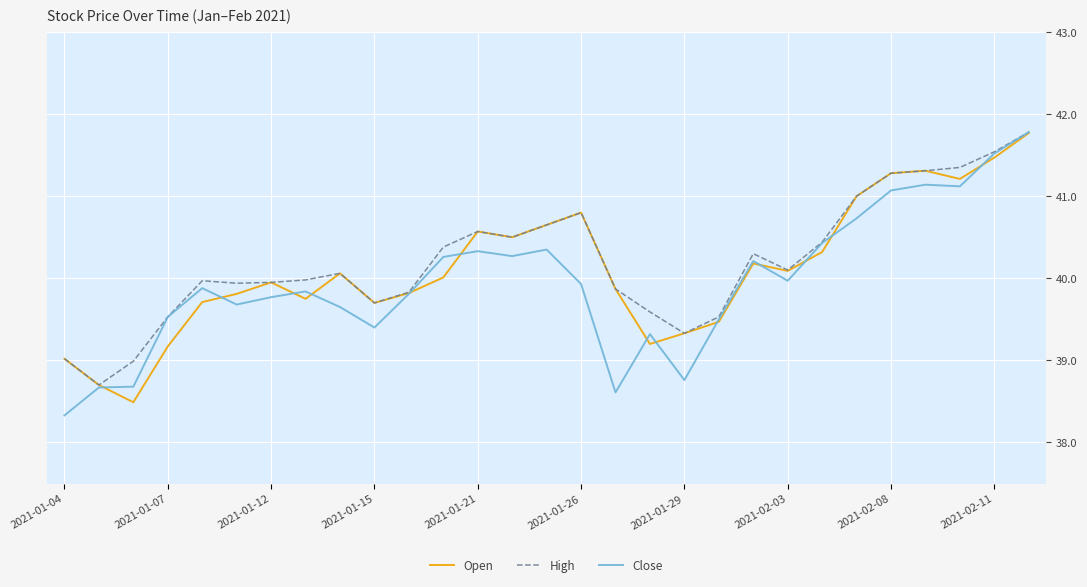

Which series has the widest spread of values?

Close